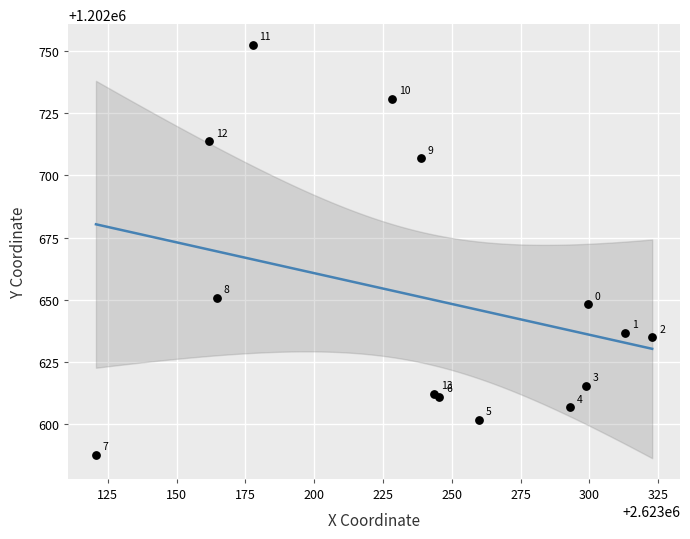

What Y value in the scatter plot is closest to 1202670?

1202650.8